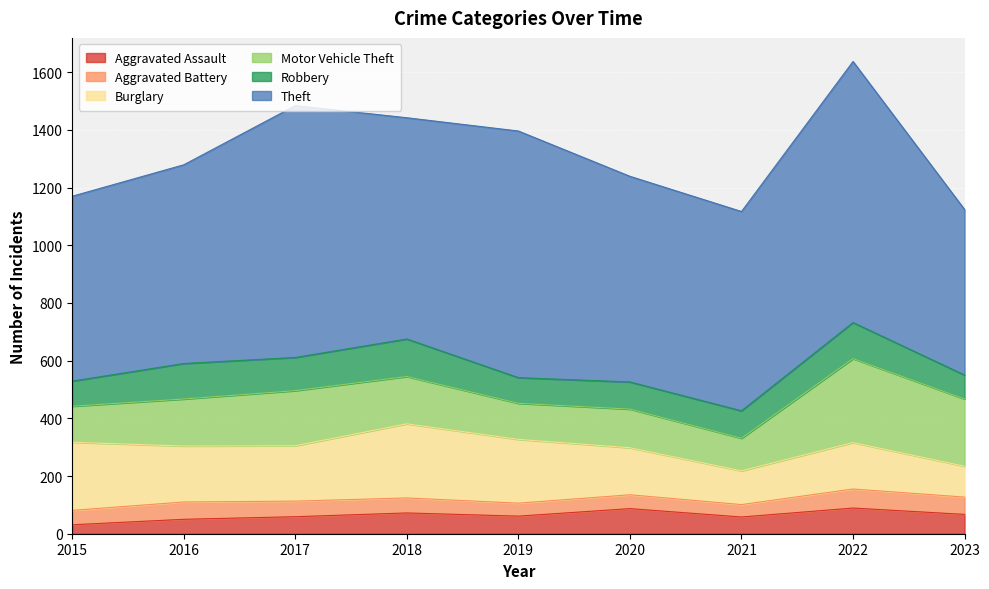

What is the difference between the highest and lowest values at 2020?

665